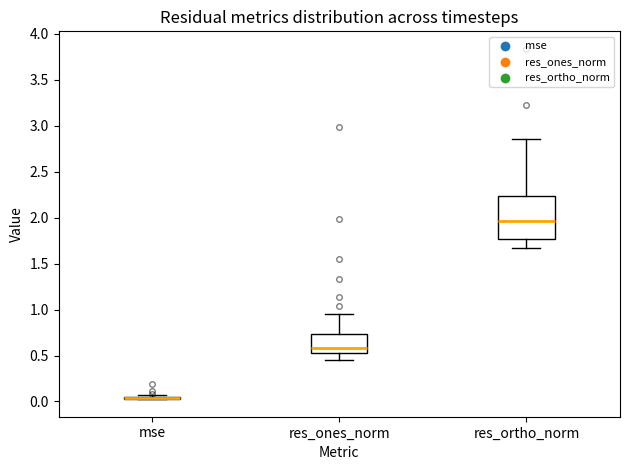

Which box is the tallest, from its lower edge to its upper edge?

res_ortho_norm